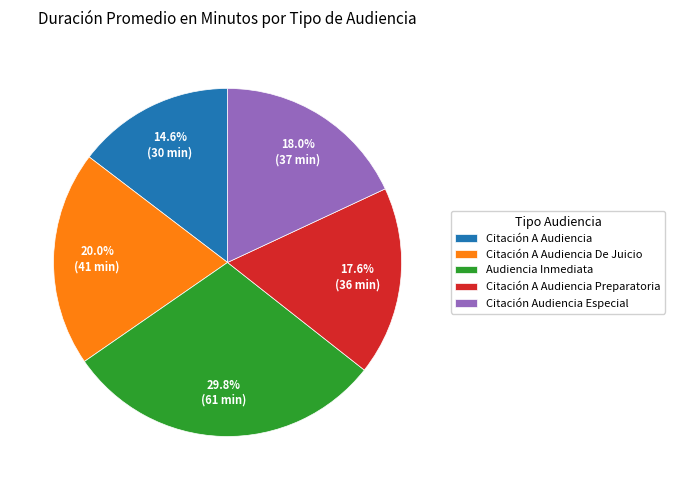

To the nearest percent, what is the combined percentage of Citación Audiencia Especial and Audiencia Inmediata?

48%